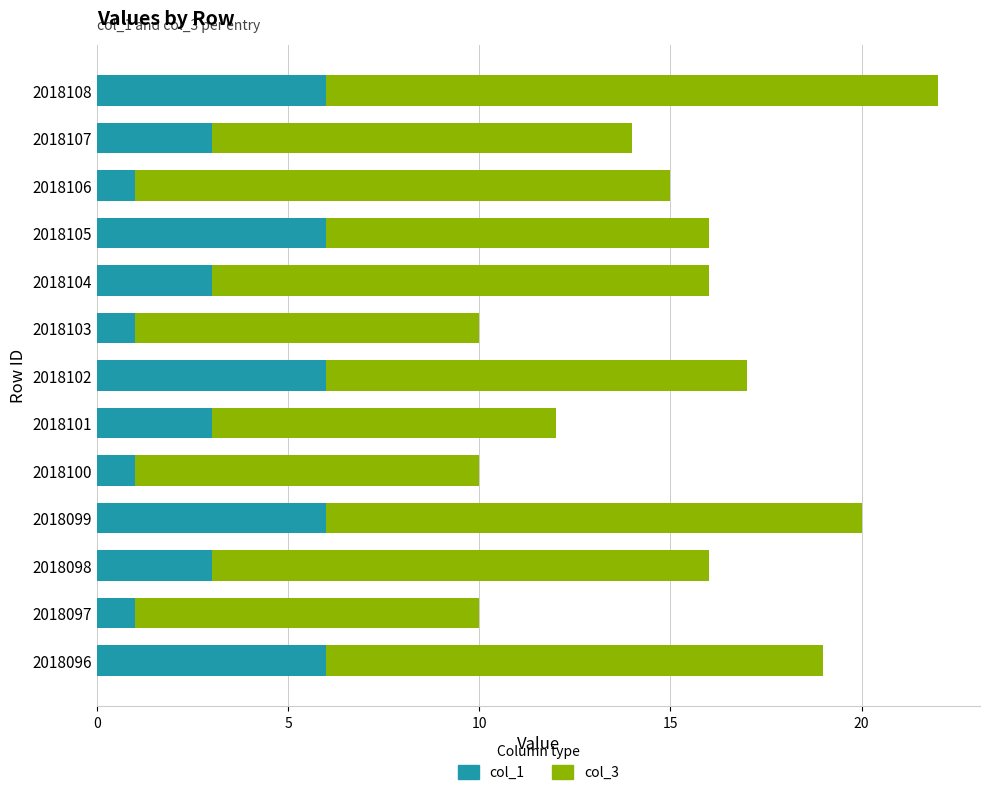

What is the total value across all series at 2018106?

15